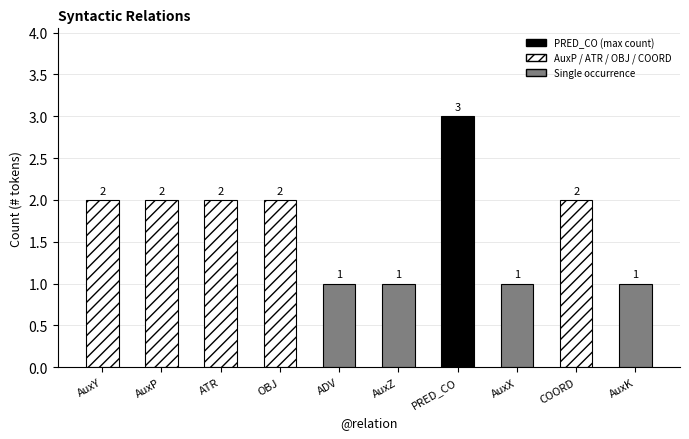

Rank the categories by value from lowest to highest.

ADV, AuxZ, AuxX, AuxK, AuxY, AuxP, ATR, OBJ, COORD, PRED_CO